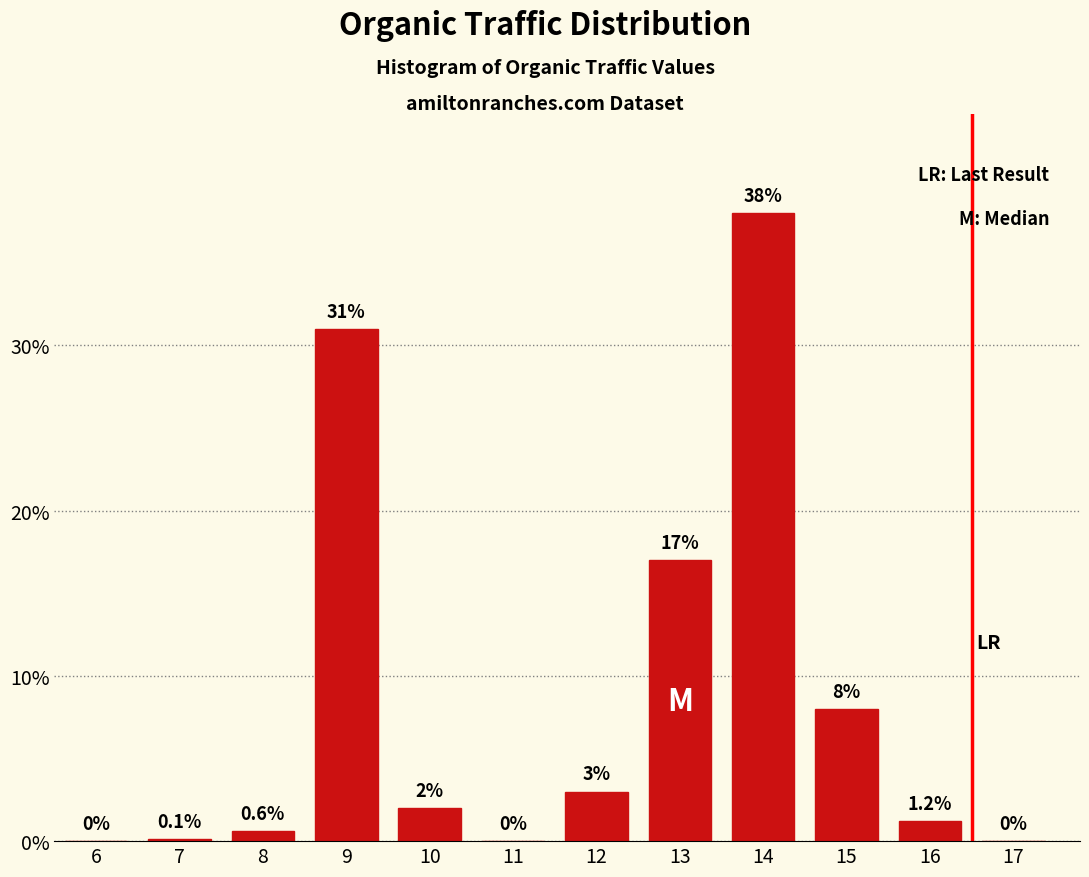

Reading right to left, transcribe all the data shown in this chart.

17=0.0	16=1.2	15=8.0	14=38.0	13=17.0	12=3.0	11=0.0	10=2.0	9=31.0	8=0.6	7=0.1	6=0.0